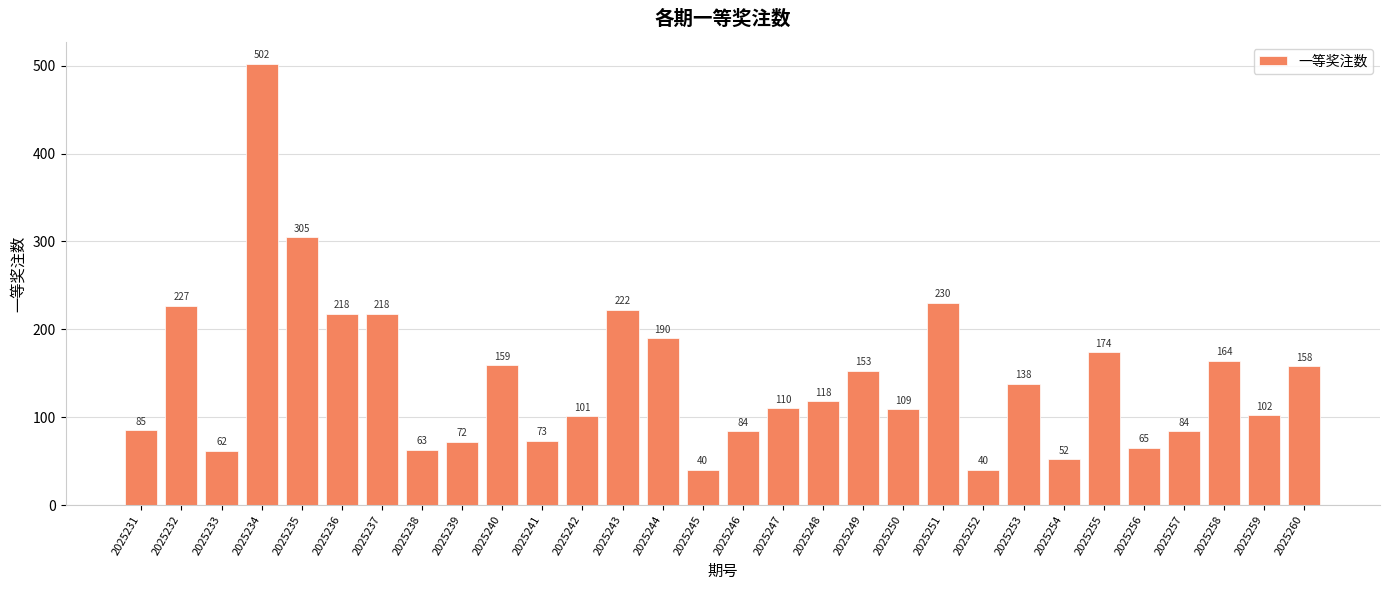

What is the difference between the second highest and minimum values?

265